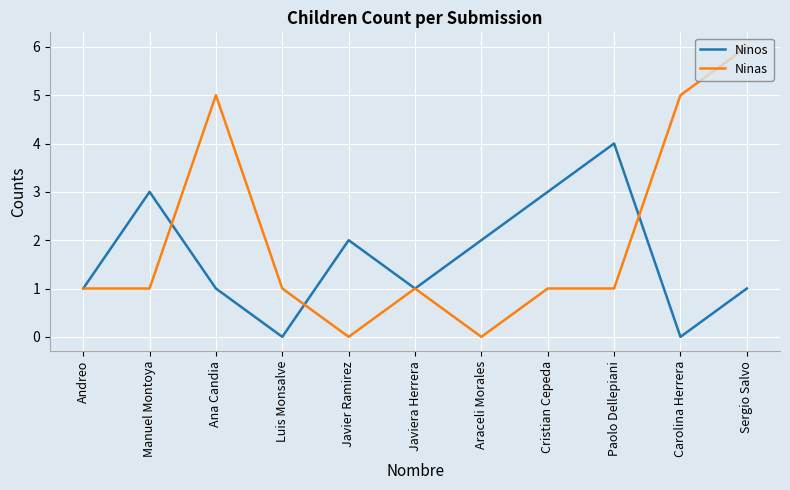

Which category has the highest value in the Ninas series?

Sergio Salvo